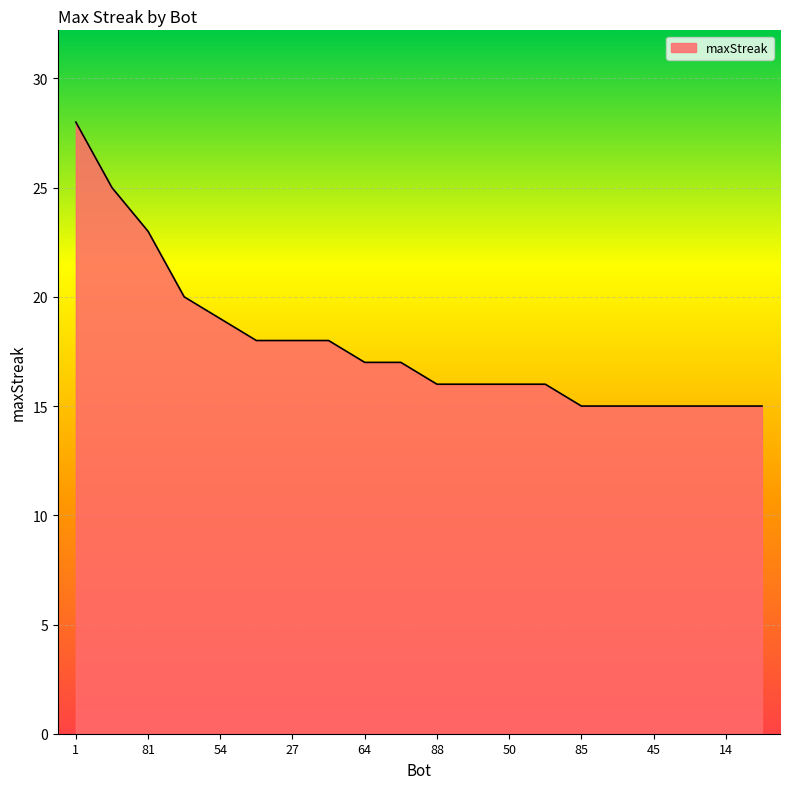

What is the smallest value displayed?

15